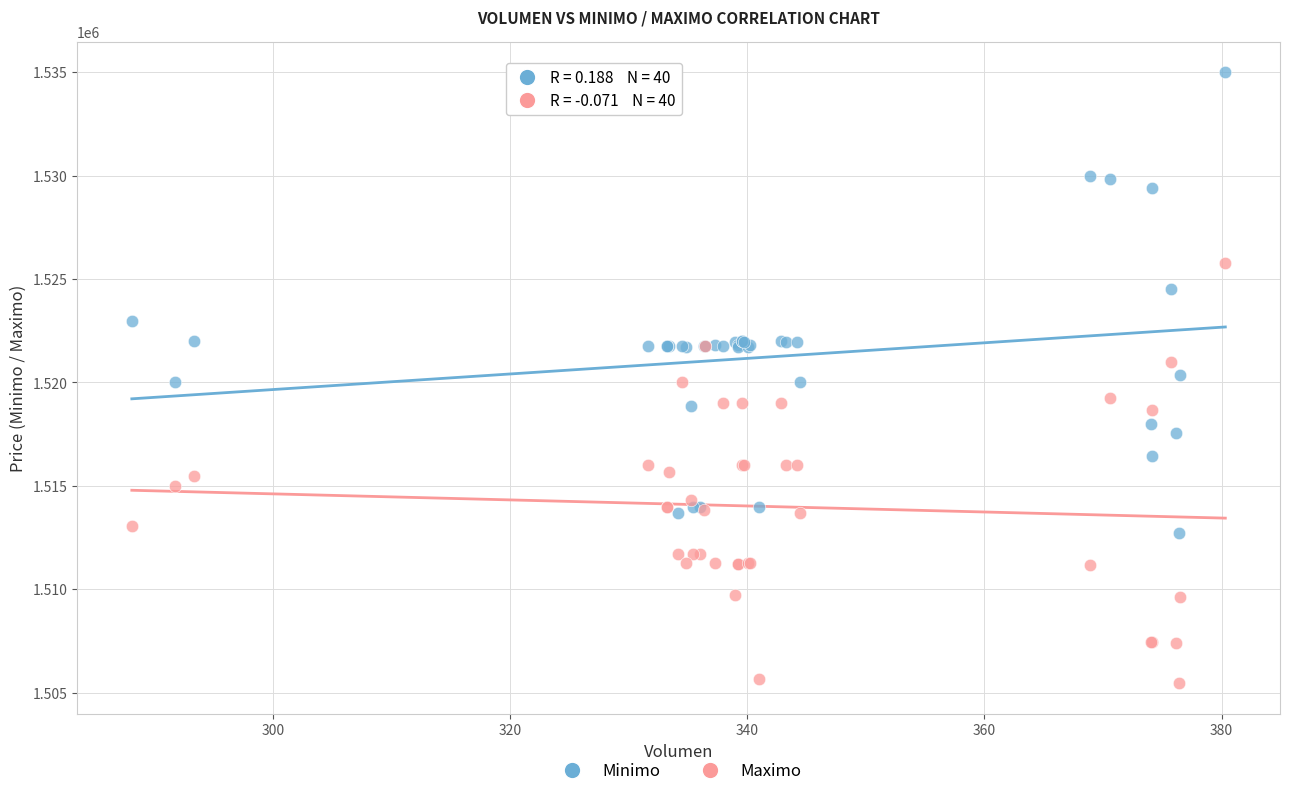

Which series has the widest spread of Y values?

Minimo